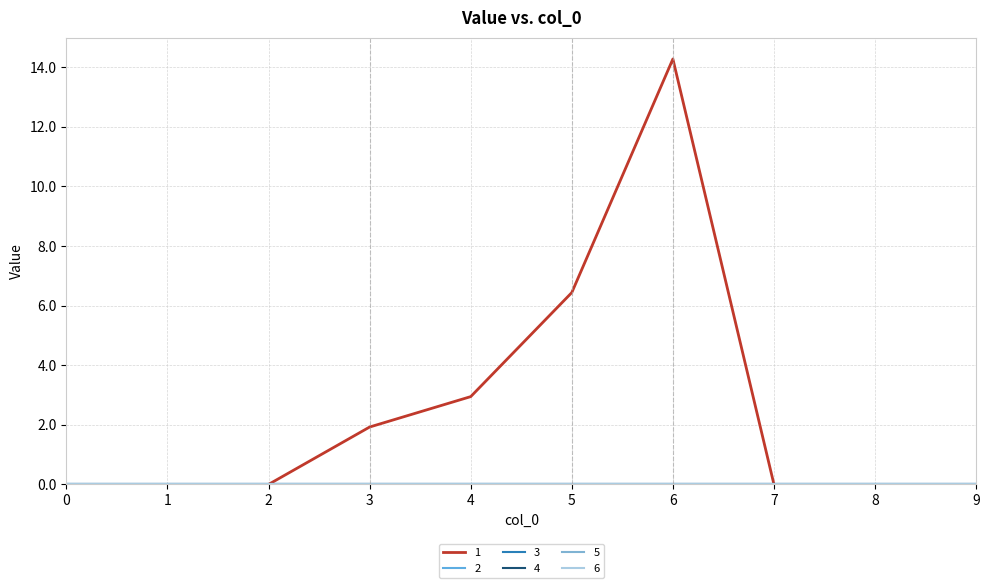

True or false: 1 and 4 cross at least once.

False